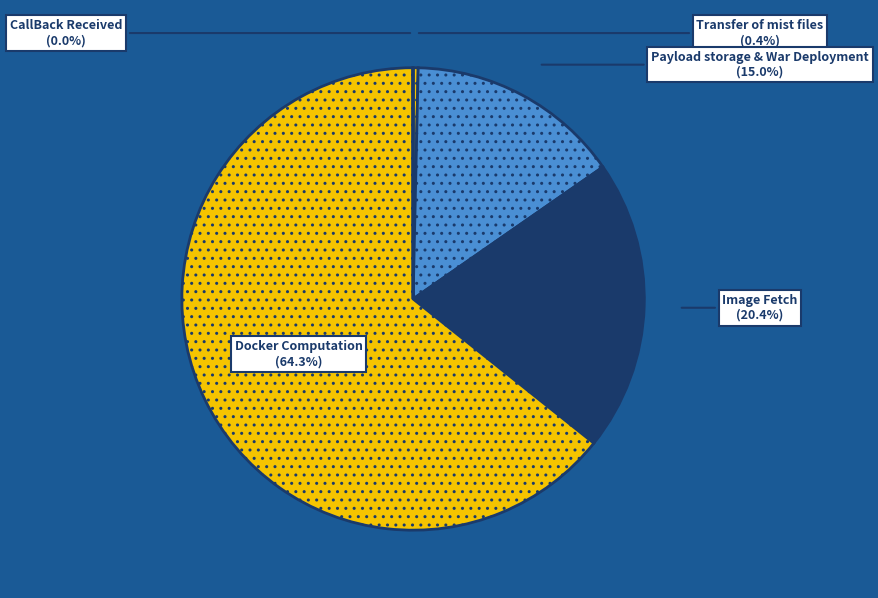

To the nearest percent, what is the average slice percentage?

20%